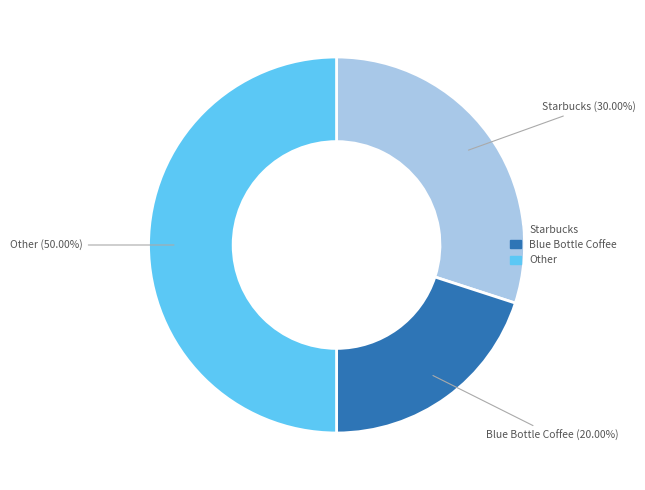

To the nearest percent, what is the average slice percentage?

33%